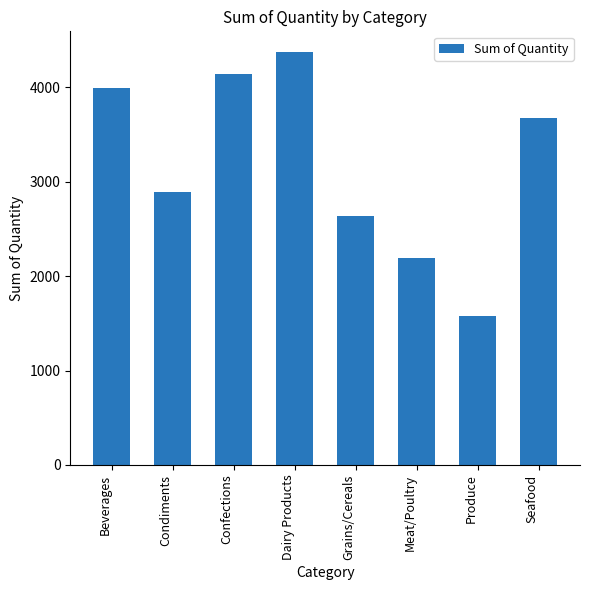

What is the label of the 3rd bar from the right?

Meat/Poultry